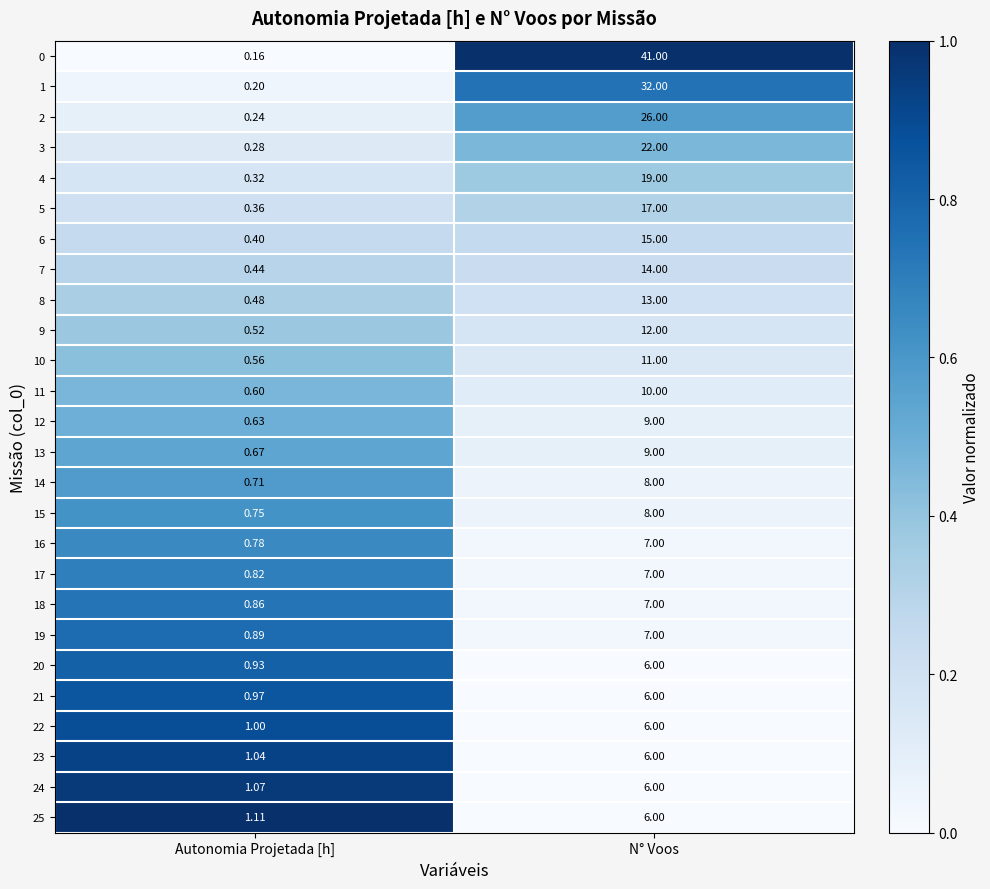

At which category is the sum across all series the highest?

N° Voos